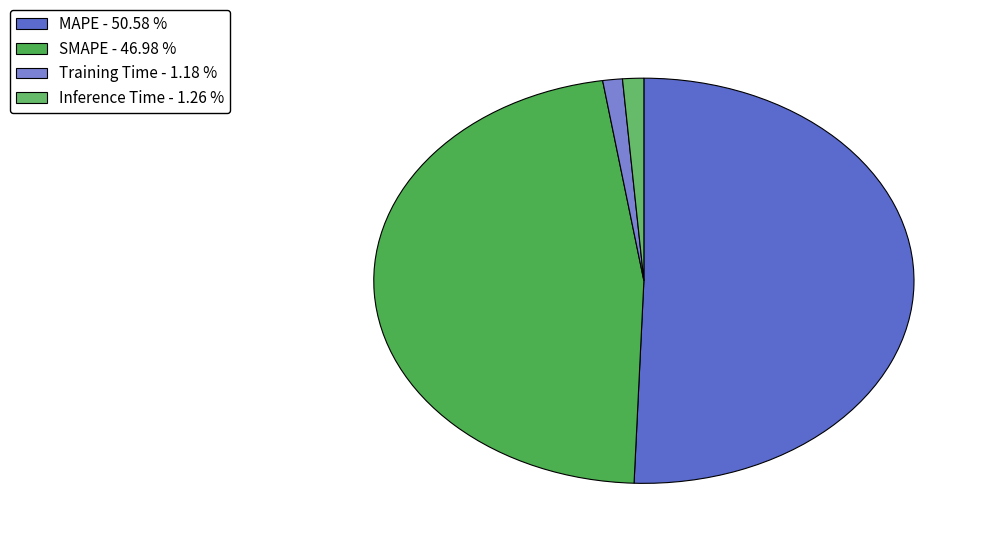

How many segments does this pie chart have?

4